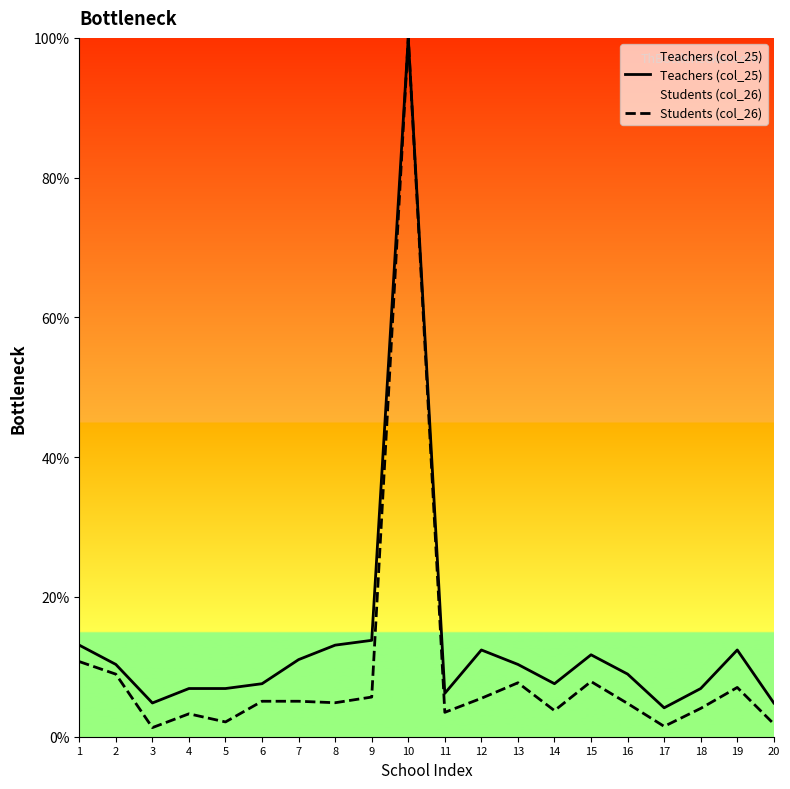

What are all the series names shown in the legend?

Teachers (col_25), Students (col_26)